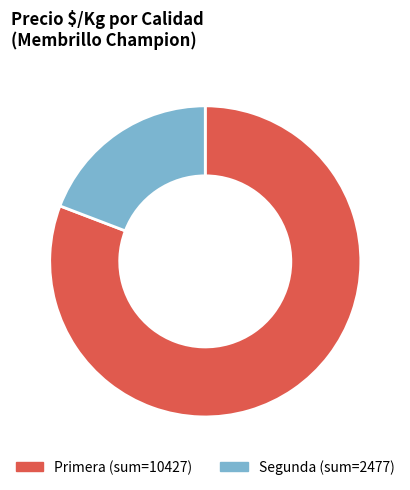

Count the number of slices in the pie.

2